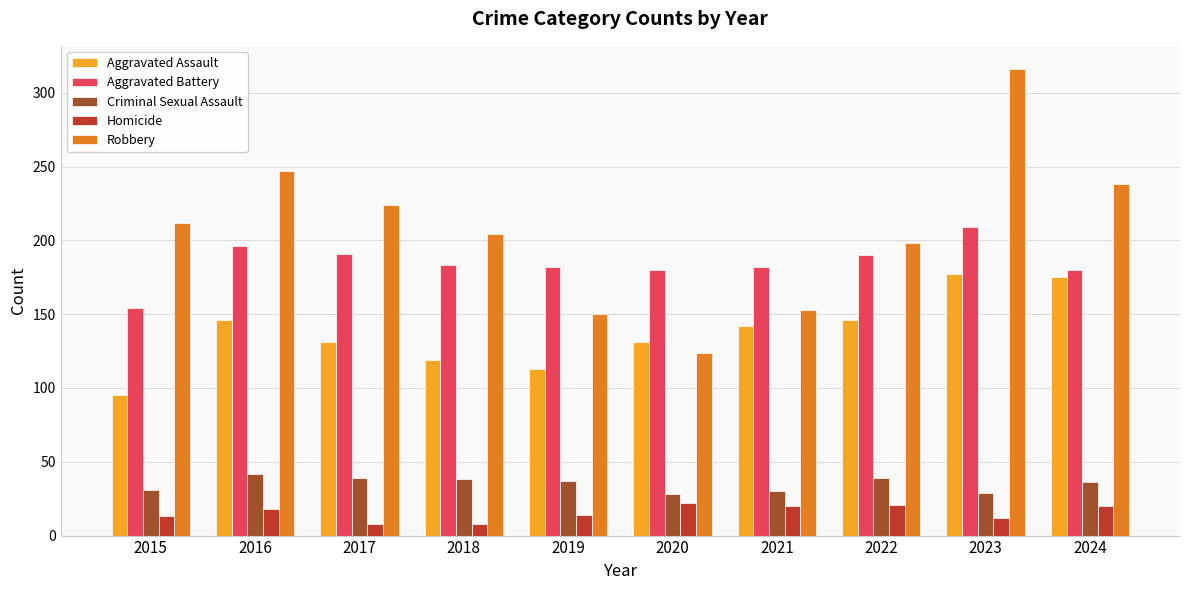

Which series changed the most between 2018 and 2024?

Aggravated Assault